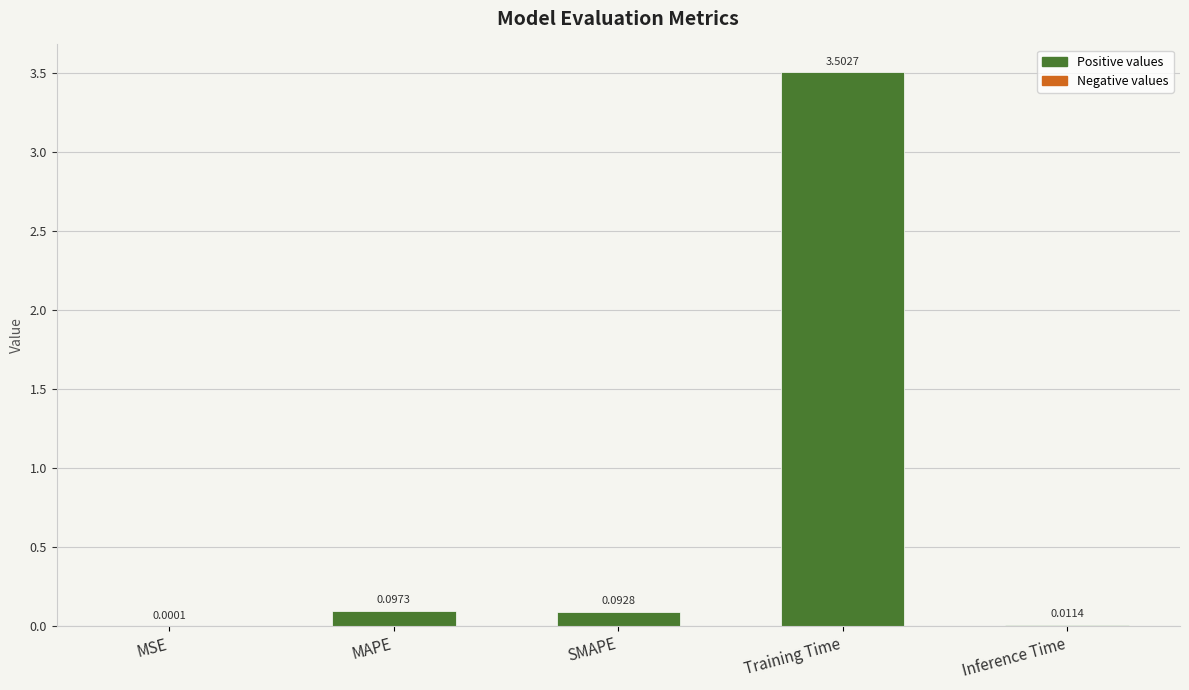

Where is the data nearest to the value 1?

MAPE